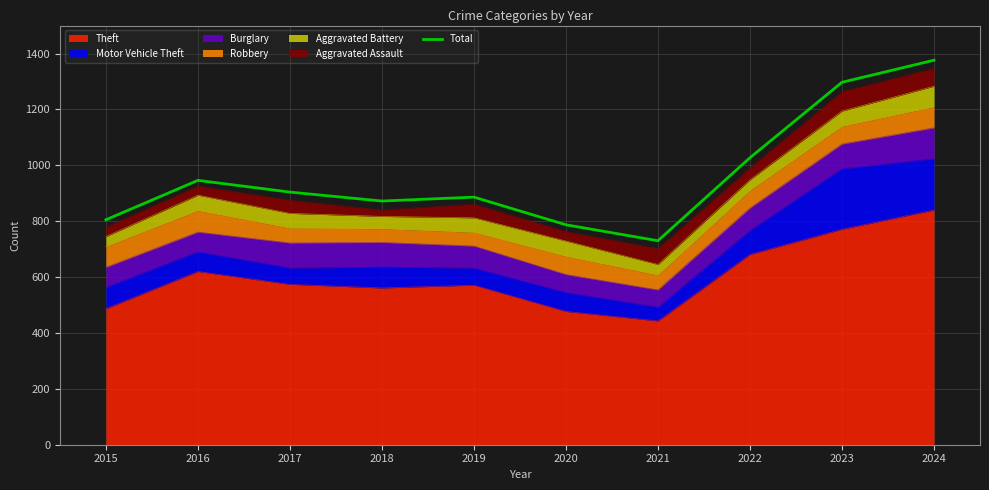

List the labels in order of value, largest first.

2024, 2023, 2022, 2016, 2017, 2019, 2018, 2015, 2020, 2021